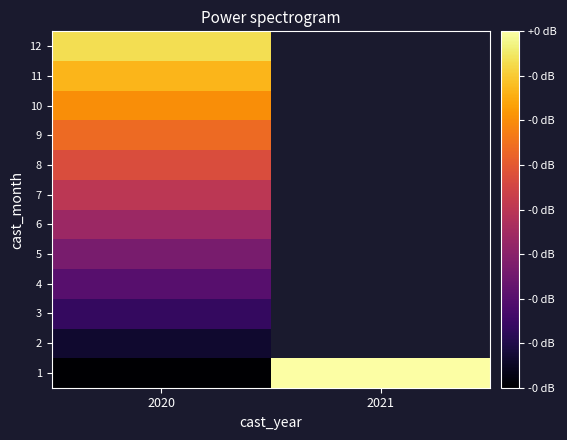

At which category is the sum across all series the highest?

2020